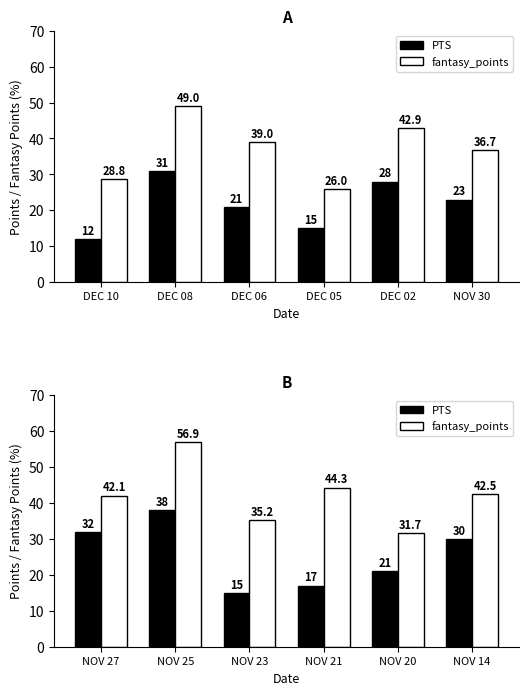

What is the value of the fantasy_points bar at the 4th from the left?

44.3